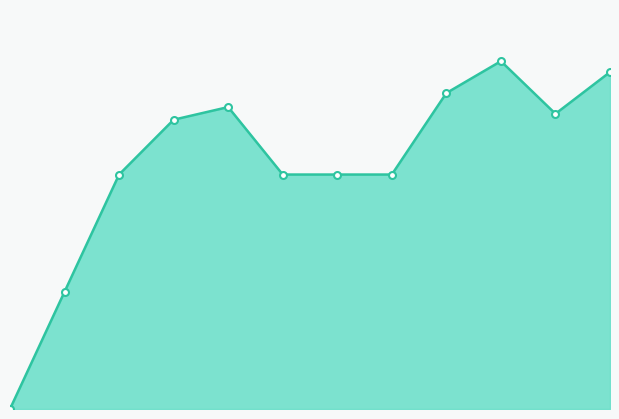

How many lines are shown in the chart?

1